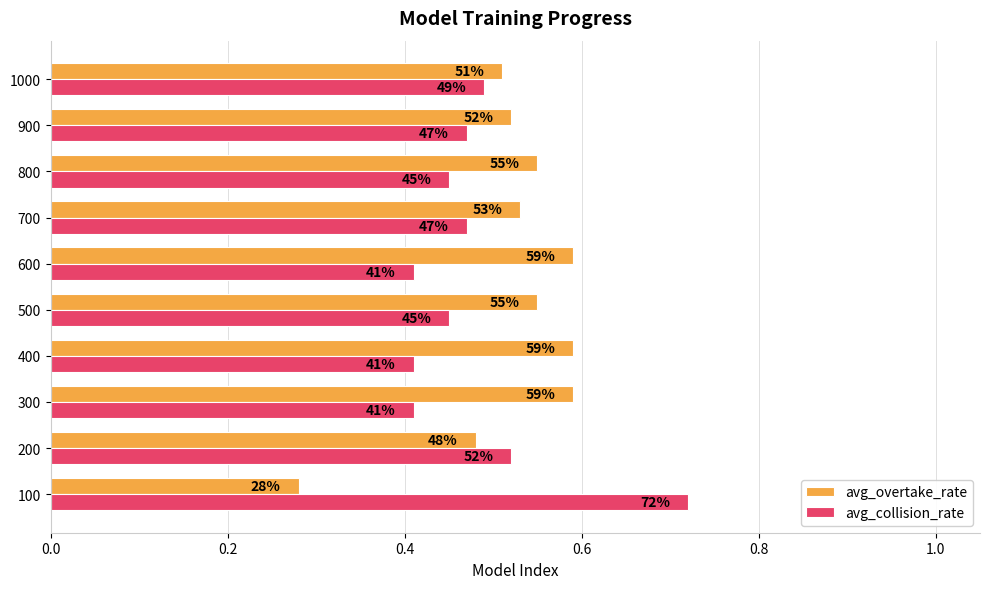

What is the value of the avg_collision_rate bar at the 4th from the left?

0.4